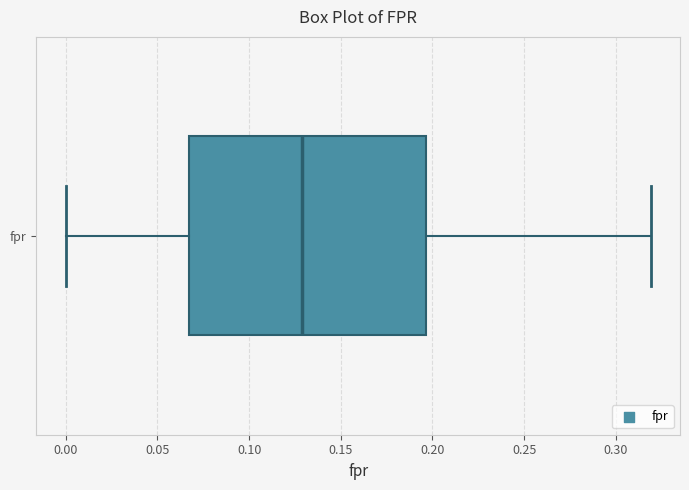

Where is the right edge of the box for fpr on the x-axis? The values are not printed on the chart, so give them approximately, as read against the axis.

0.195